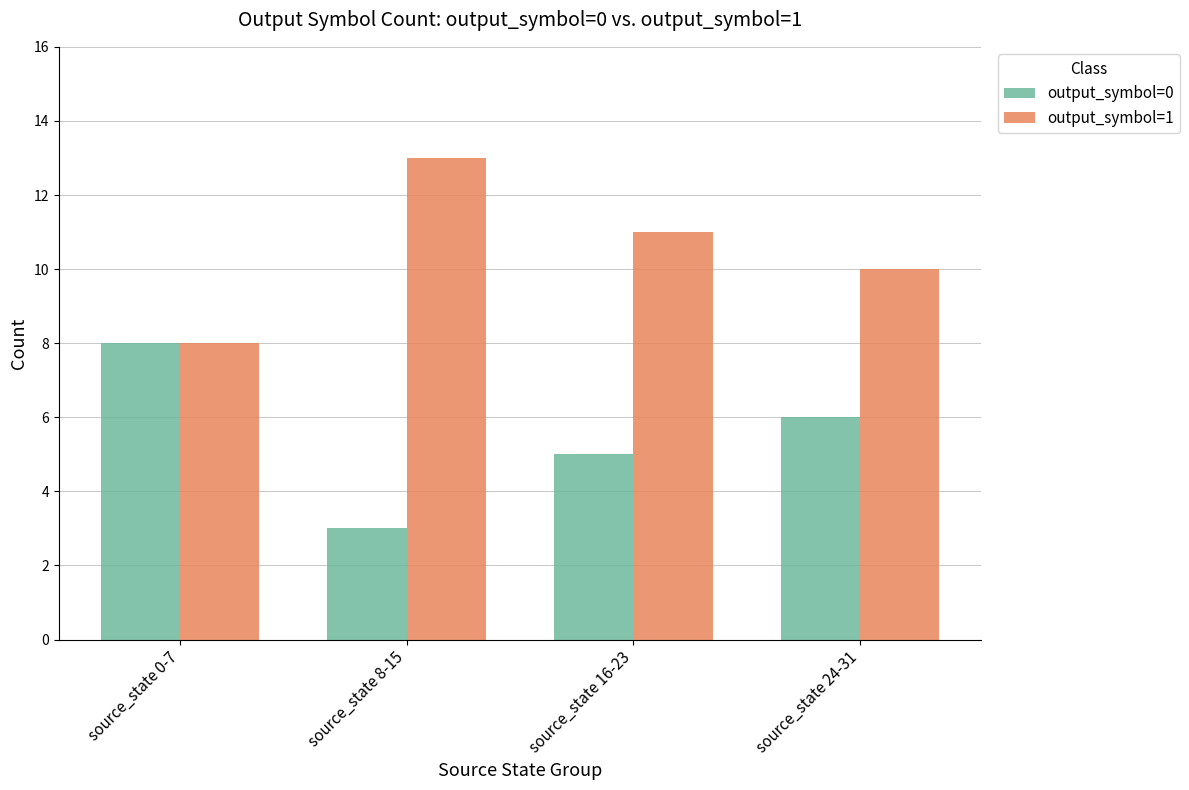

How many distinct data groups are displayed?

2